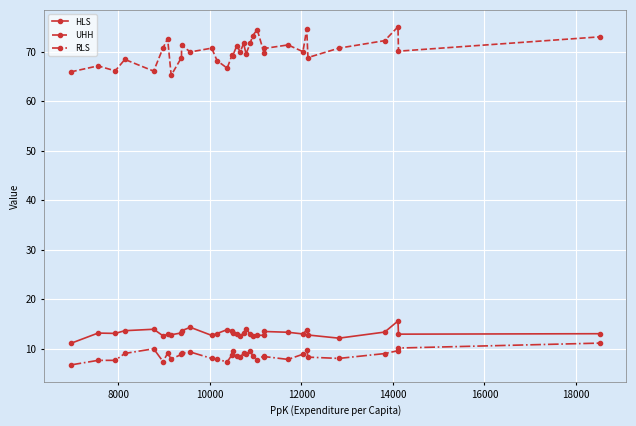

Which series has the largest total across all categories?

UHH